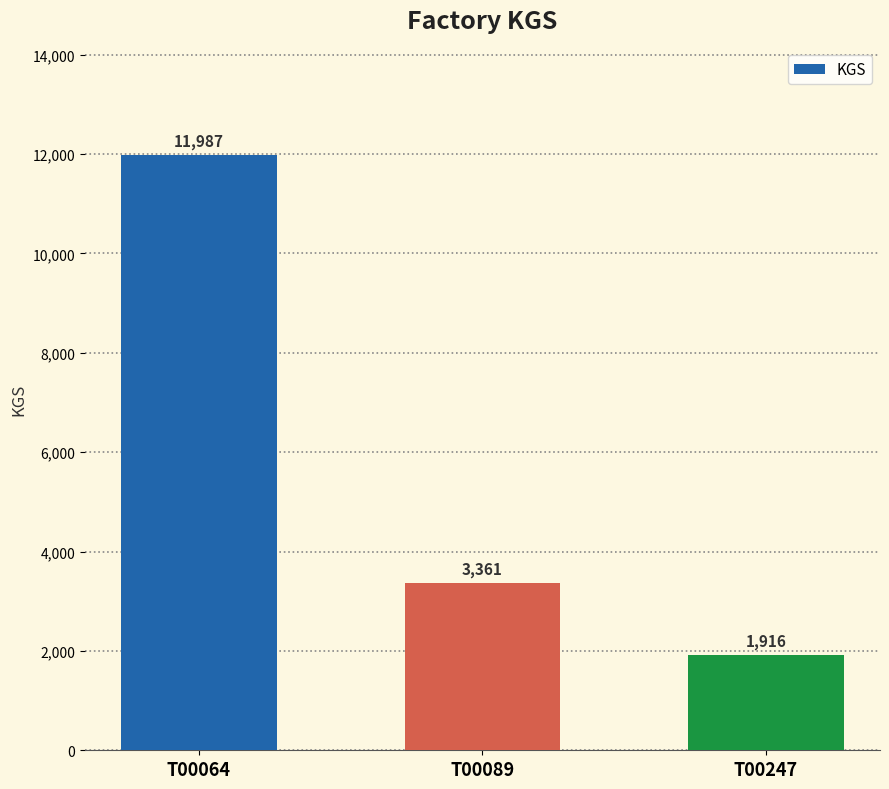

What is the difference between the second highest and minimum values?

1445